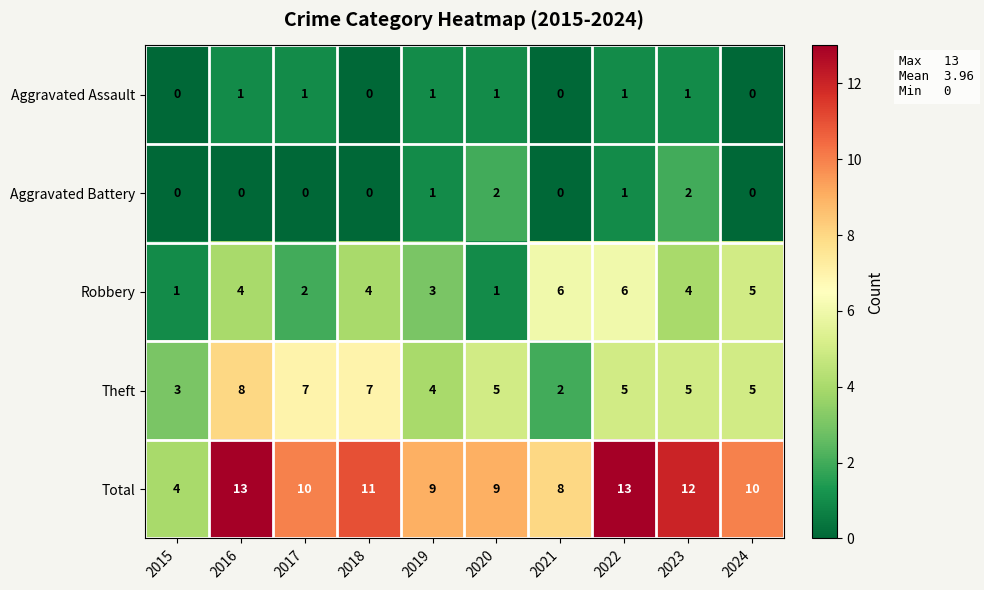

Where is Robbery nearest to the value 3?

2019